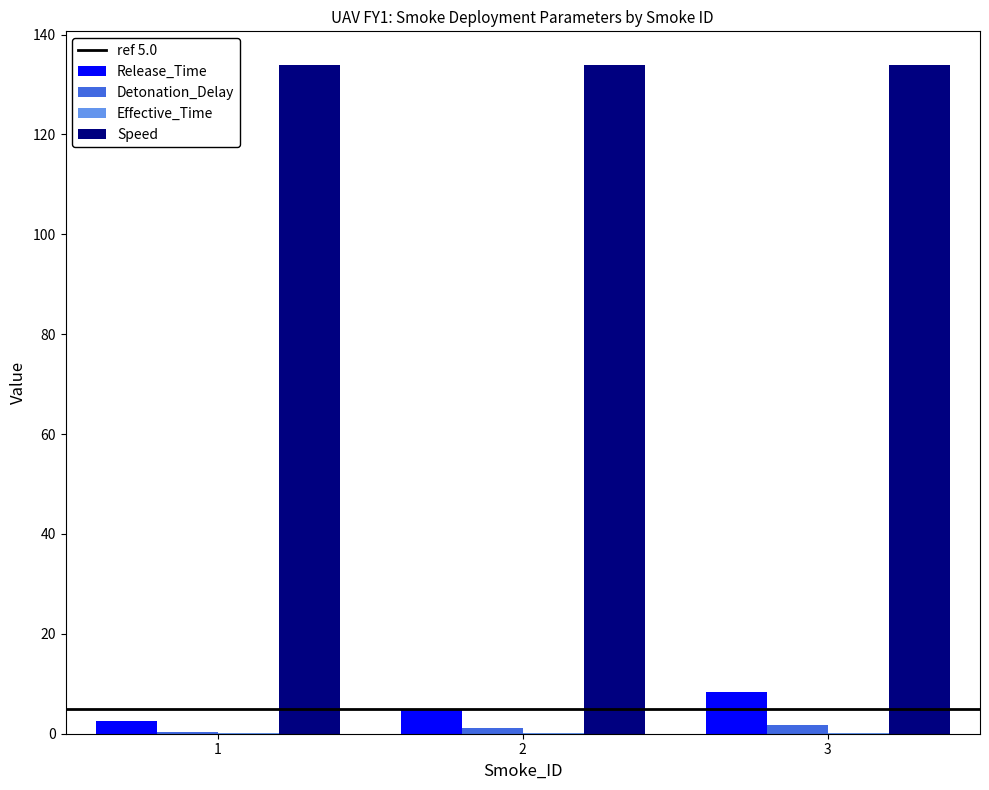

What is the spread (max minus min) of values at 2?

133.8